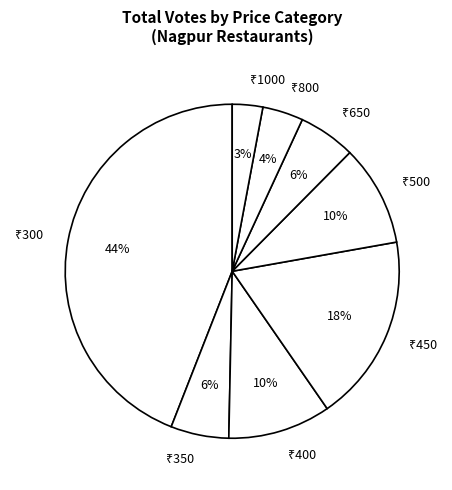

Is there any slice that represents more than half of the pie?

No